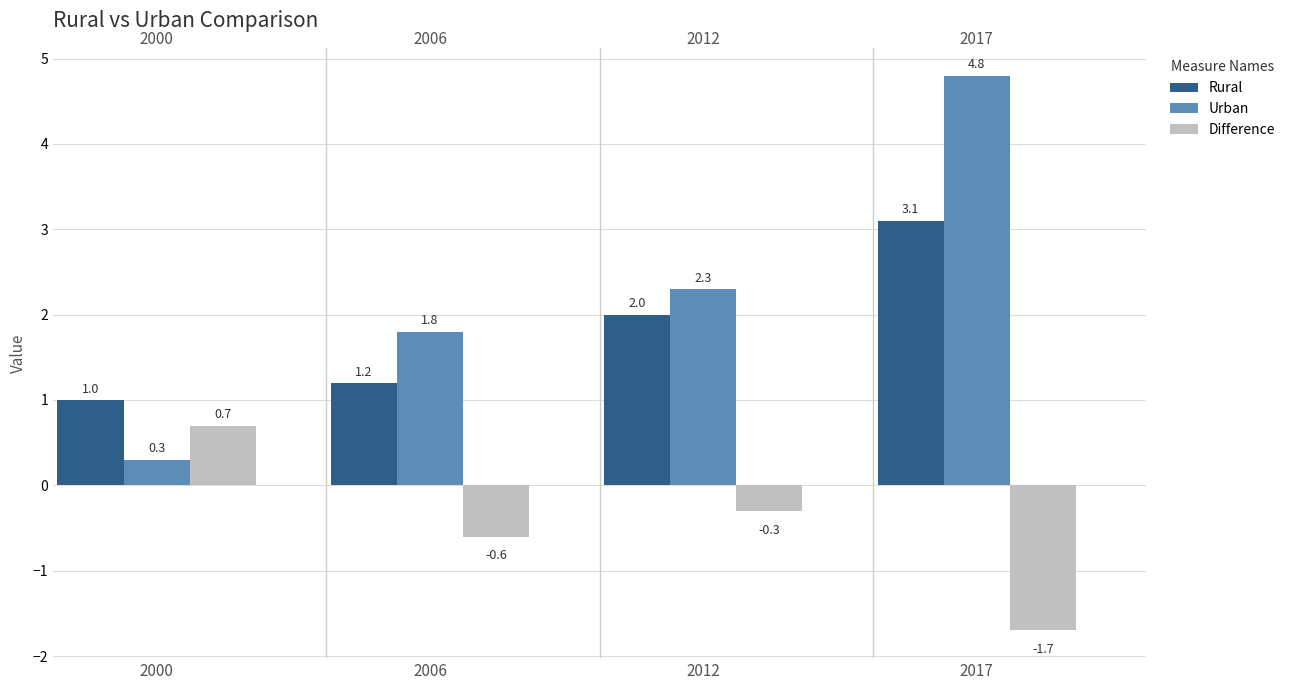

Rank the series by their average value, from lowest to highest.

Difference, Rural, Urban